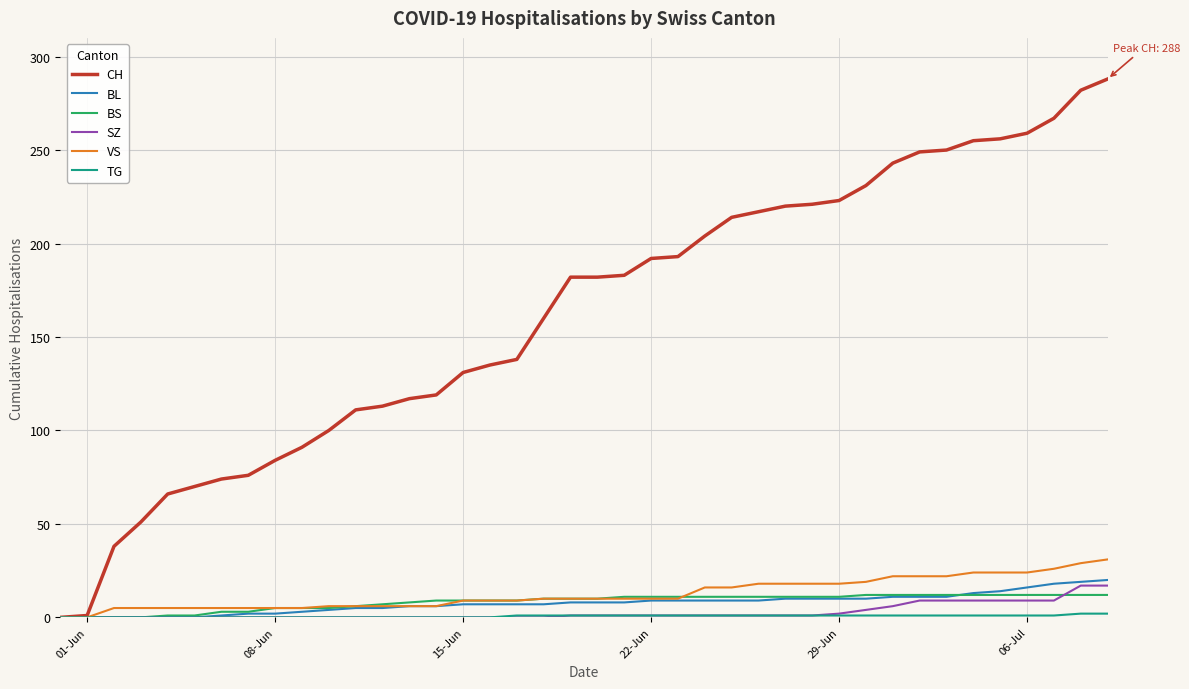

What is the greatest value displayed?

288